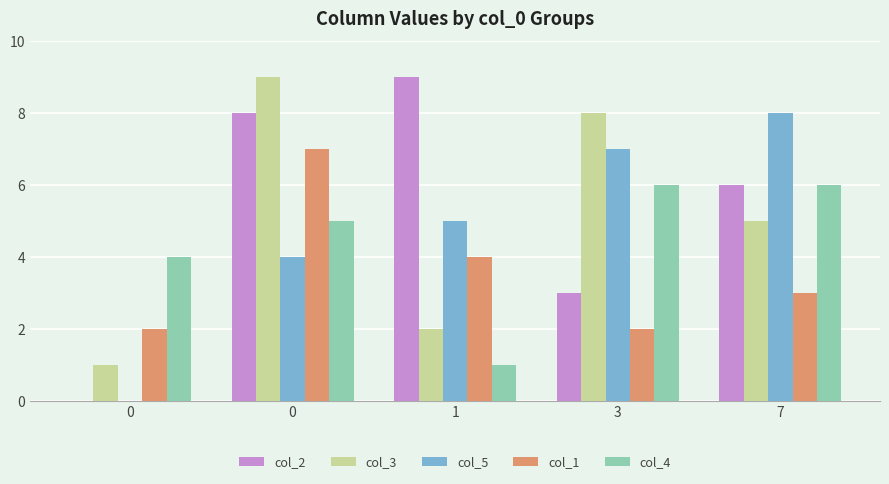

What are all the series names shown in the legend?

col_2, col_3, col_5, col_1, col_4